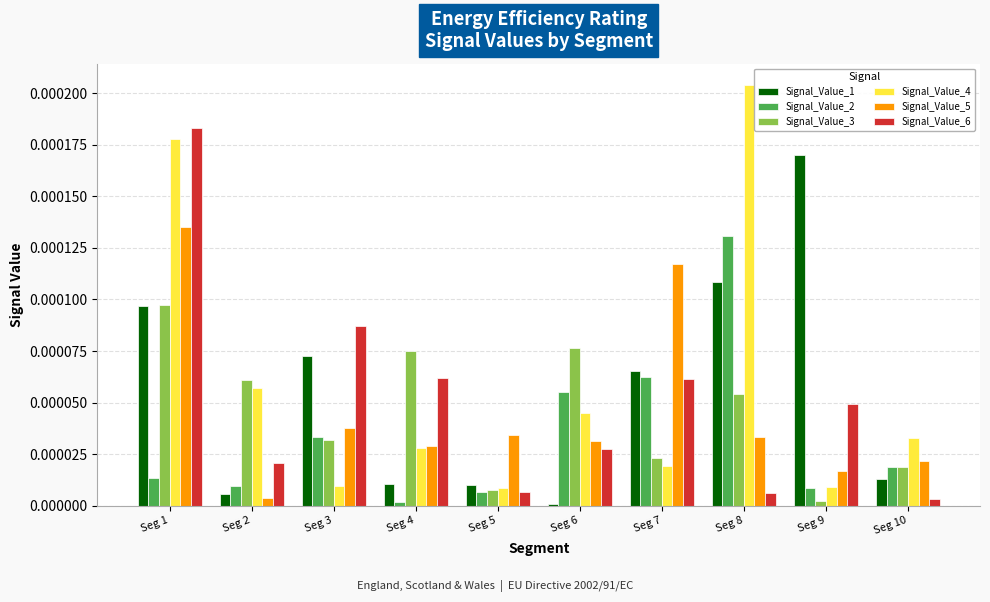

How many bars are there in each group?

6